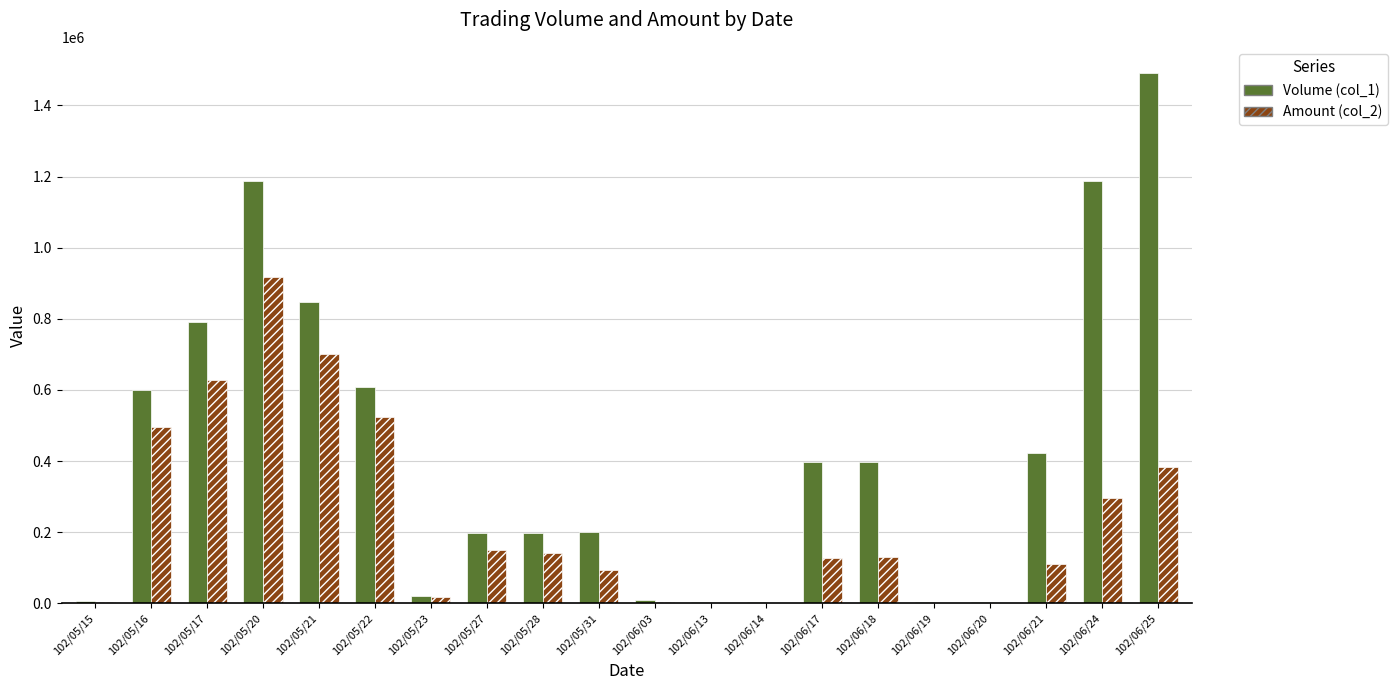

At which category does the chart reach its peak across all series?

102/06/25